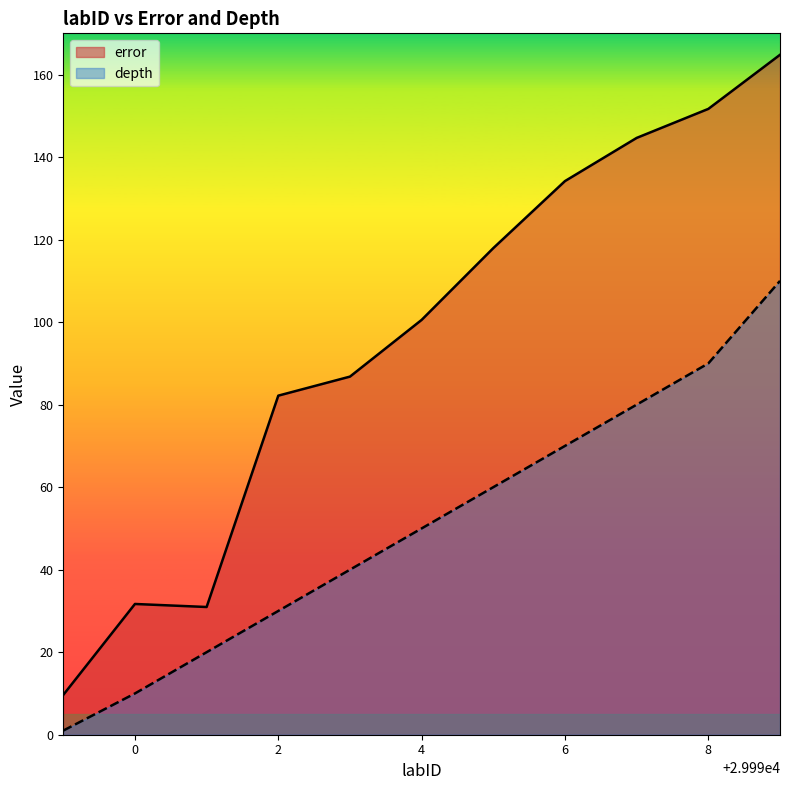

True or false: depth has a value of 23.6 at 6.

False